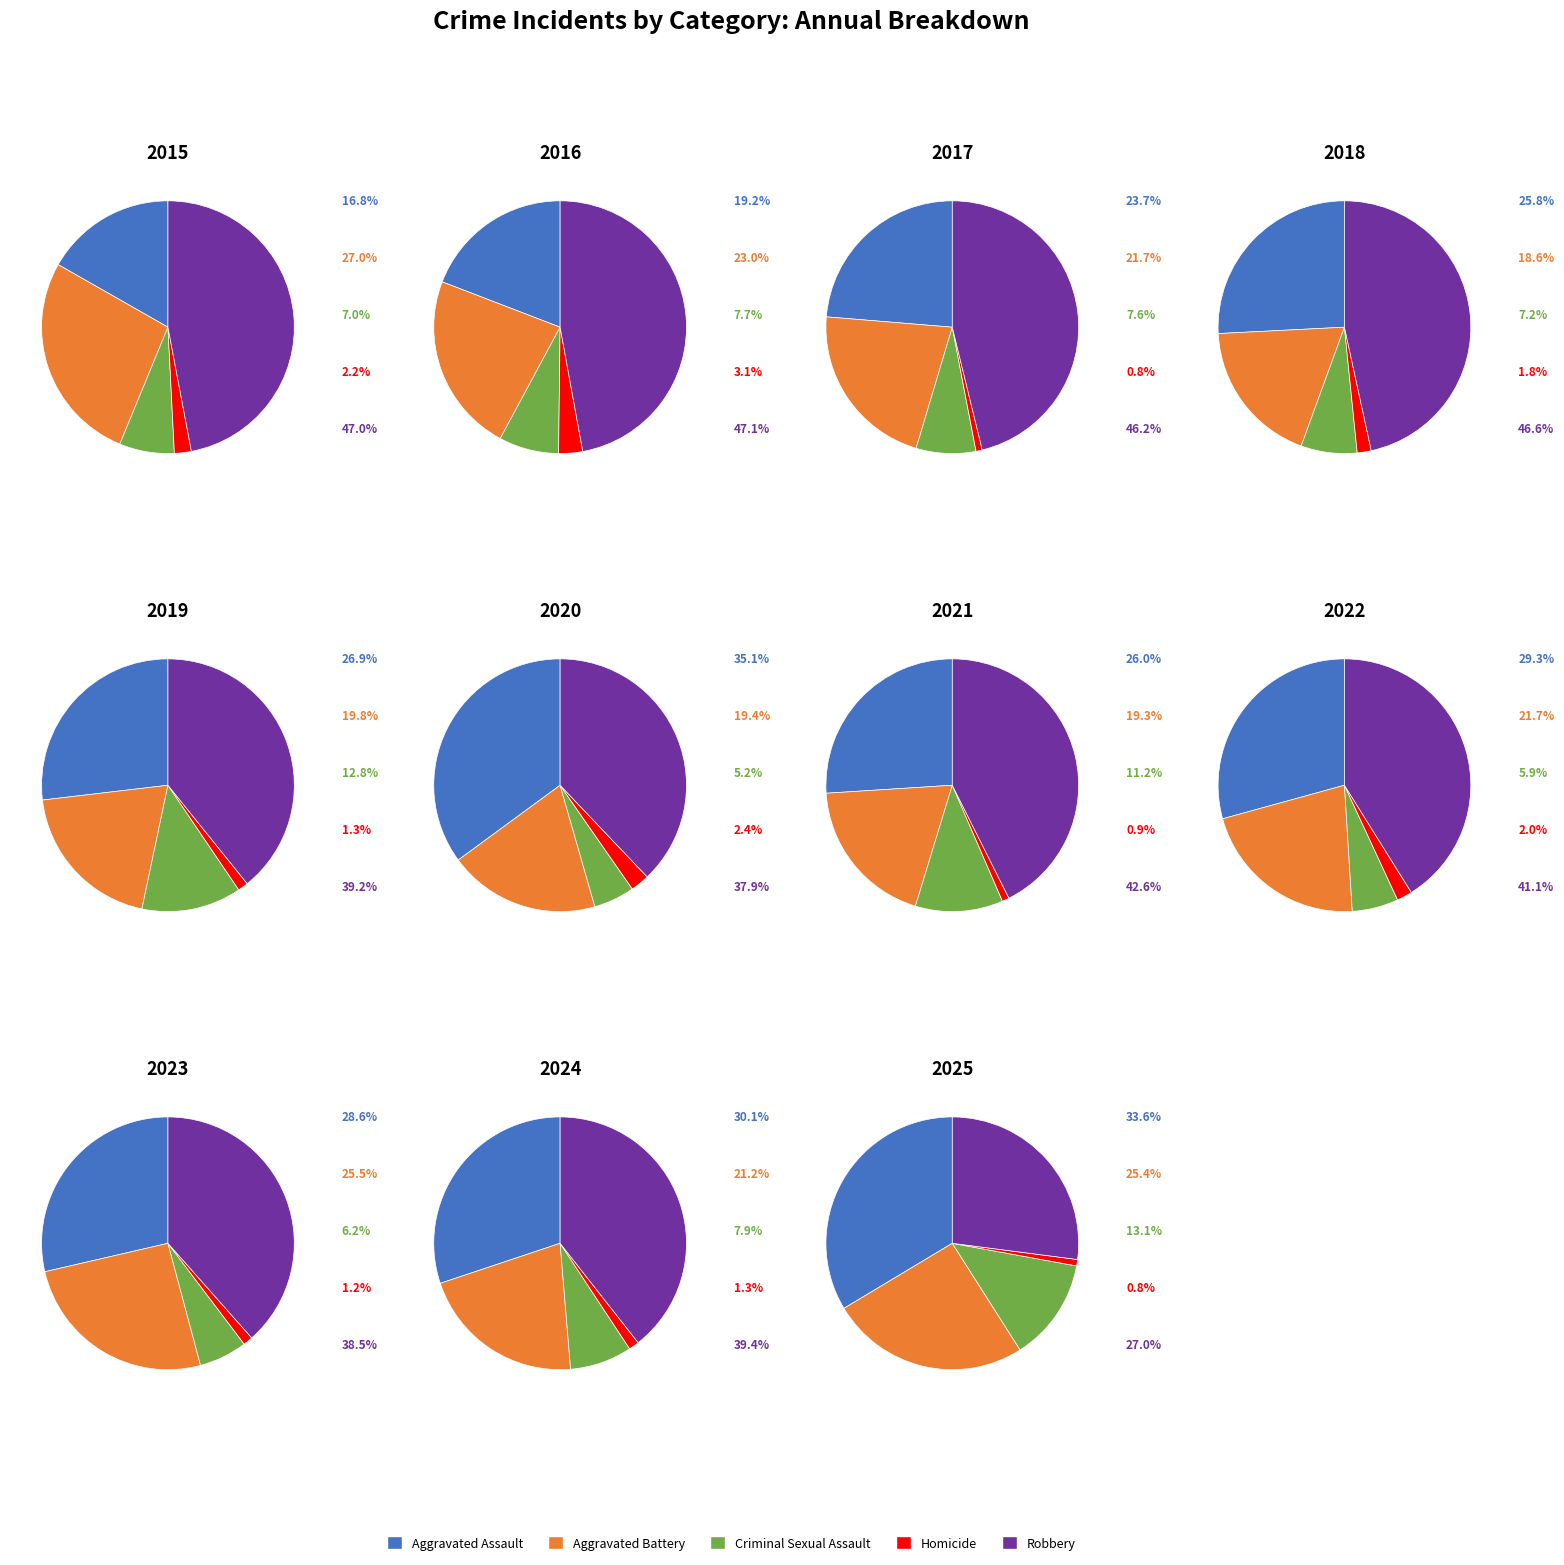

Do 9 and 5 together represent more than half of the pie?

No